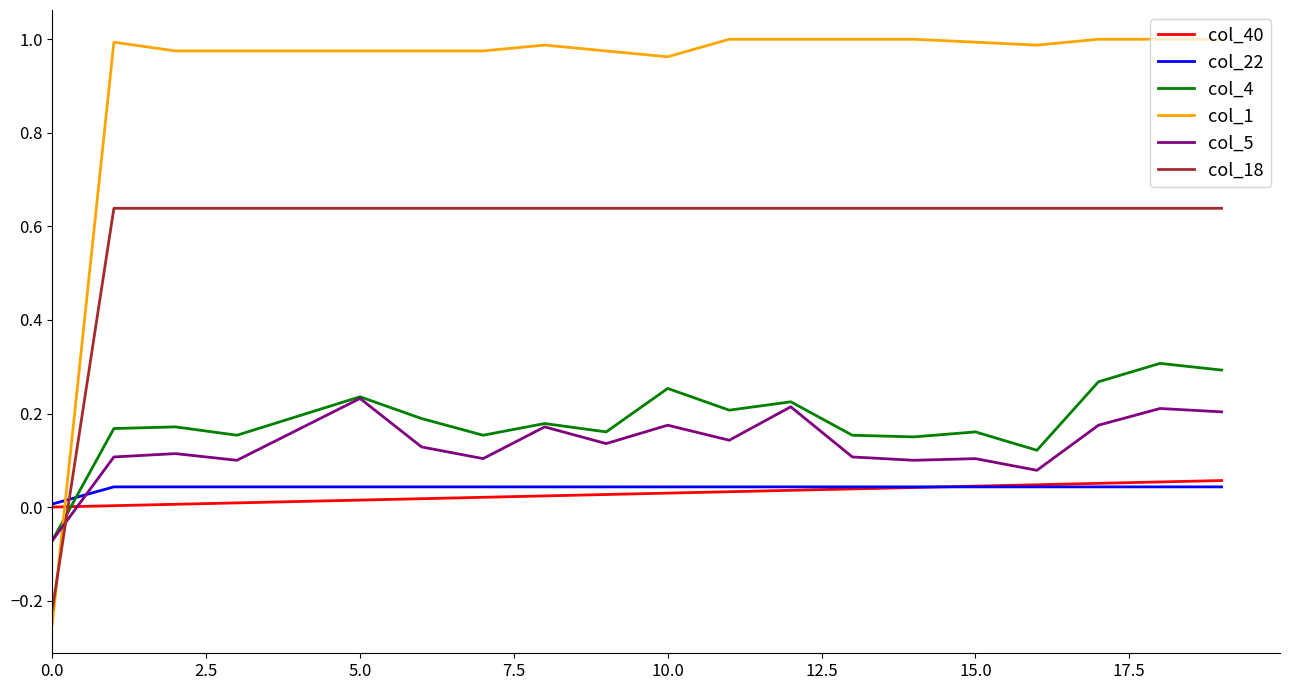

Which series has the largest total across all categories?

col_1